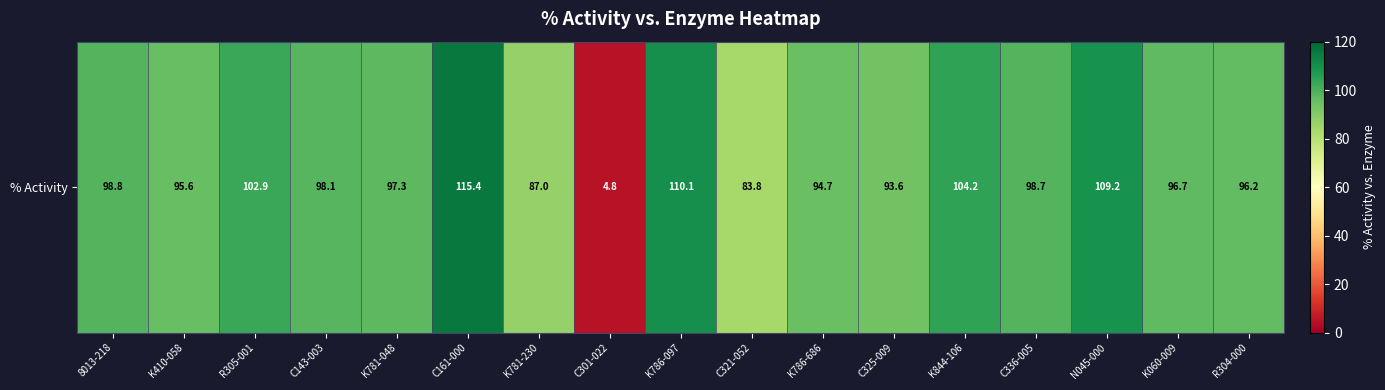

Approximately how many times larger is the value at K060-009 compared to K781-048?

1.0